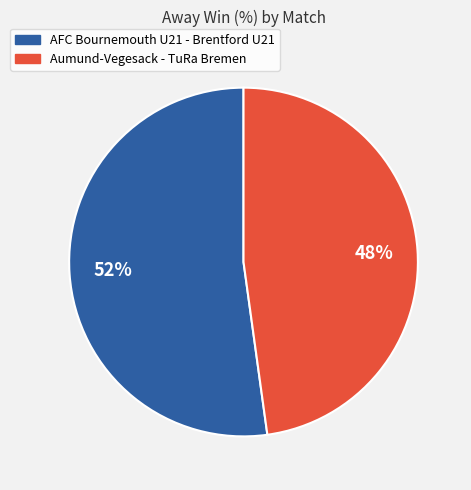

To the nearest percent, what is the difference between the largest and smallest slice percentages?

4%